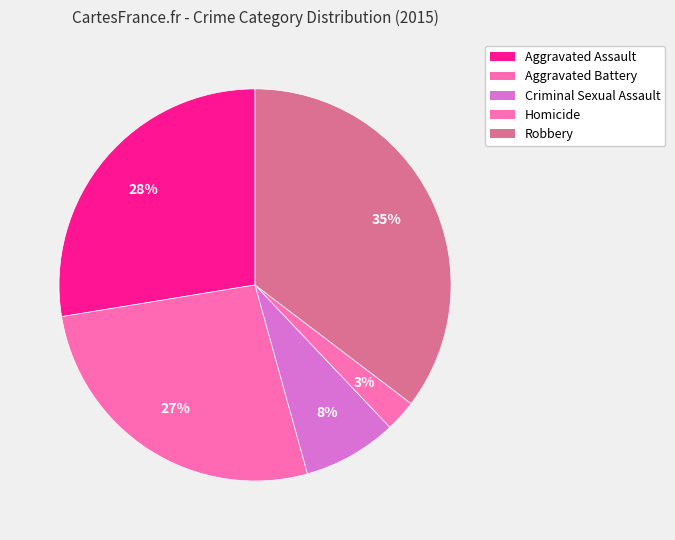

To the nearest percent, what portion does Criminal Sexual Assault represent?

8%